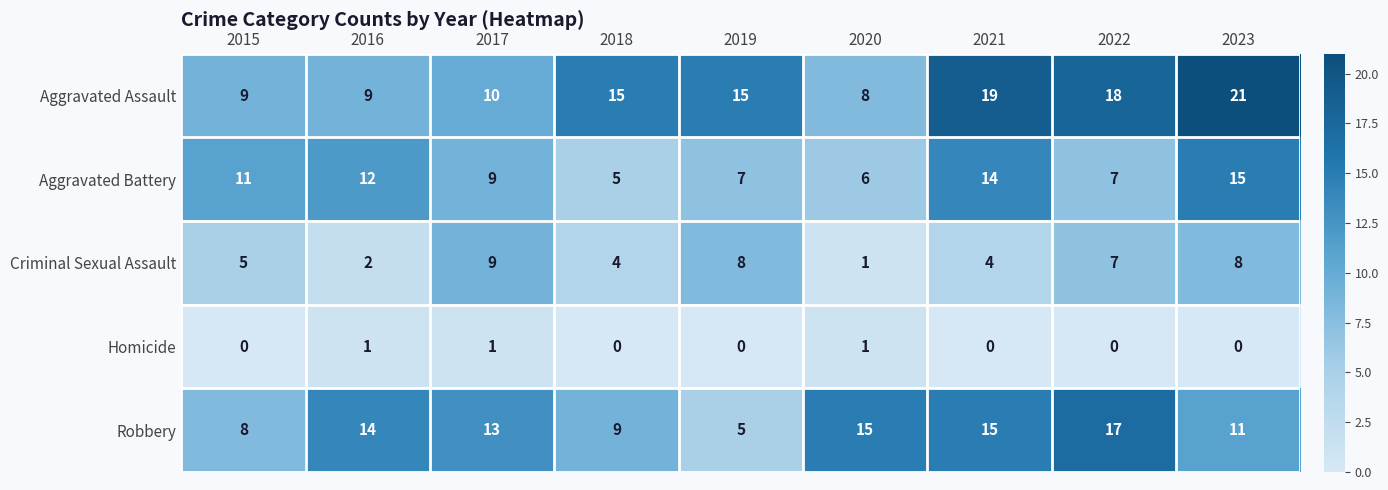

How many positive values does the Homicide series have?

3